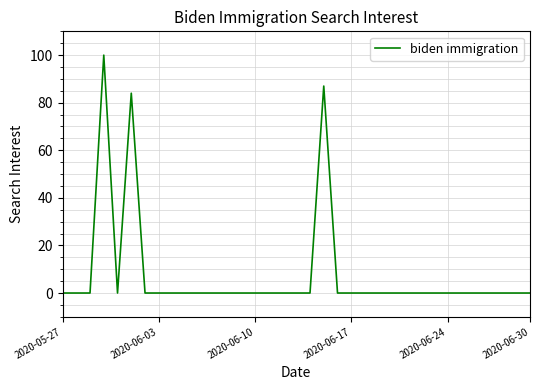

What is the difference between the maximum and minimum values?

100